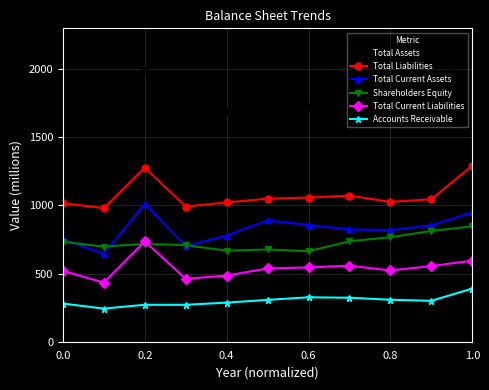

How many series are shown in this chart?

6